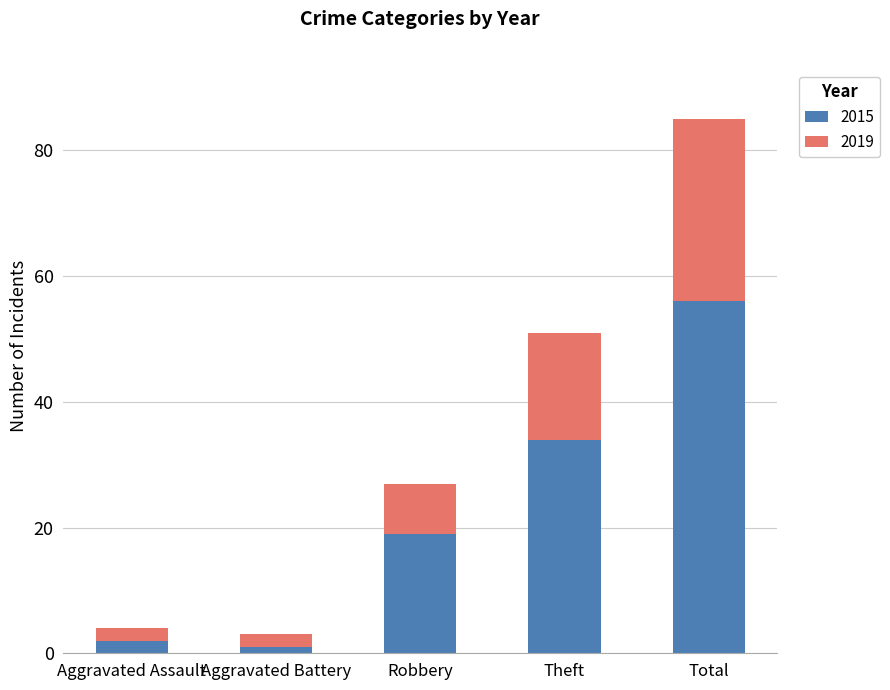

What is the maximum value for 2015?

56